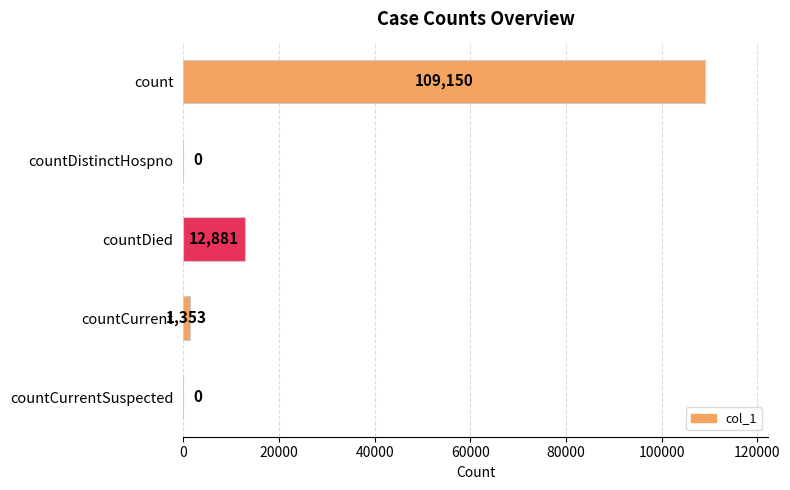

Reading top to bottom, what are all the values shown in this chart?

count=109150	countDistinctHospno=0	countDied=12881	countCurrent=1353	countCurrentSuspected=0